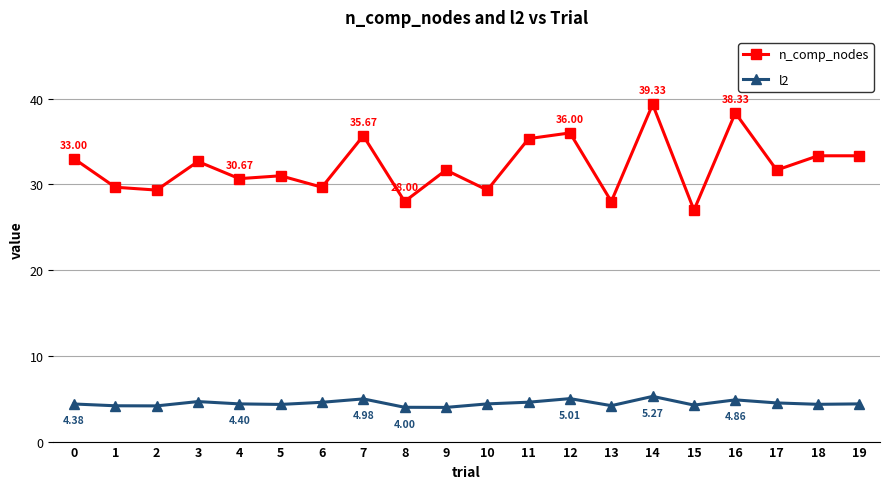

True or false: l2 and n_comp_nodes cross at least once.

False